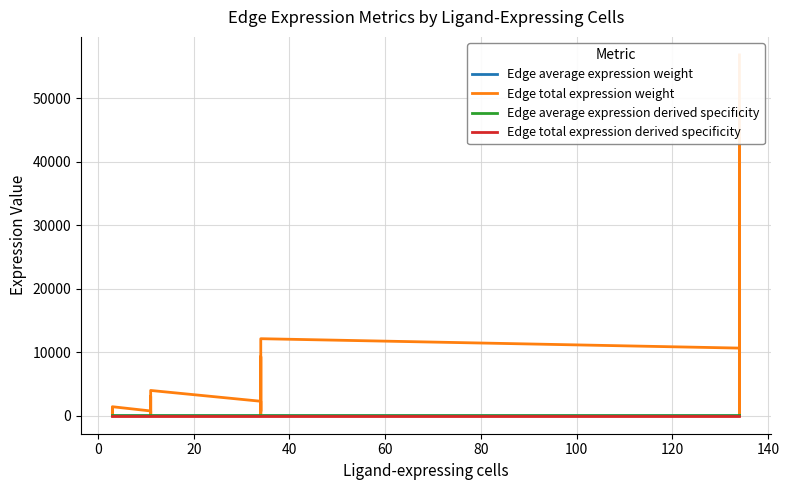

Which series ends up on top after the final intersection of Edge average expression derived specificity and Edge total expression derived specificity?

Edge total expression derived specificity